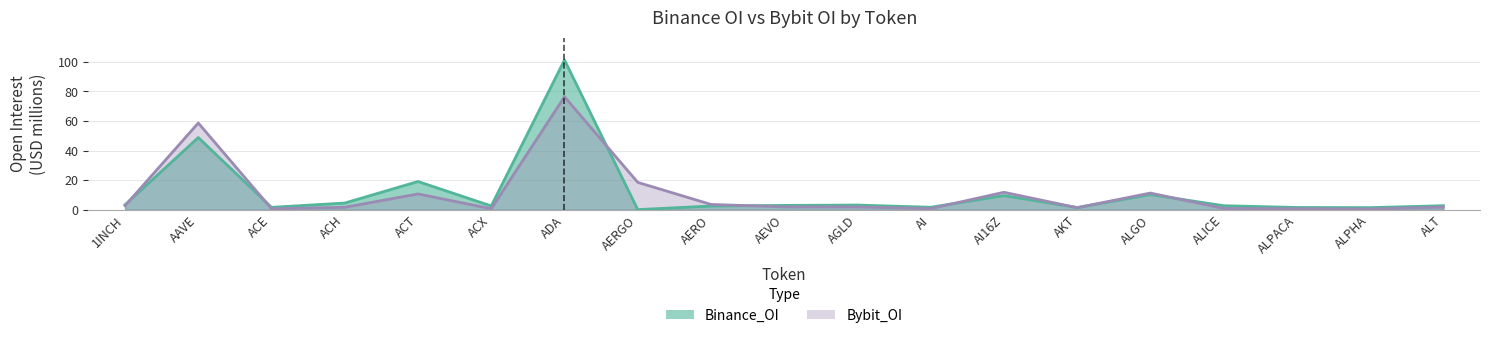

What is the value of the Bybit_OI point at the 4th from the left?

1.6